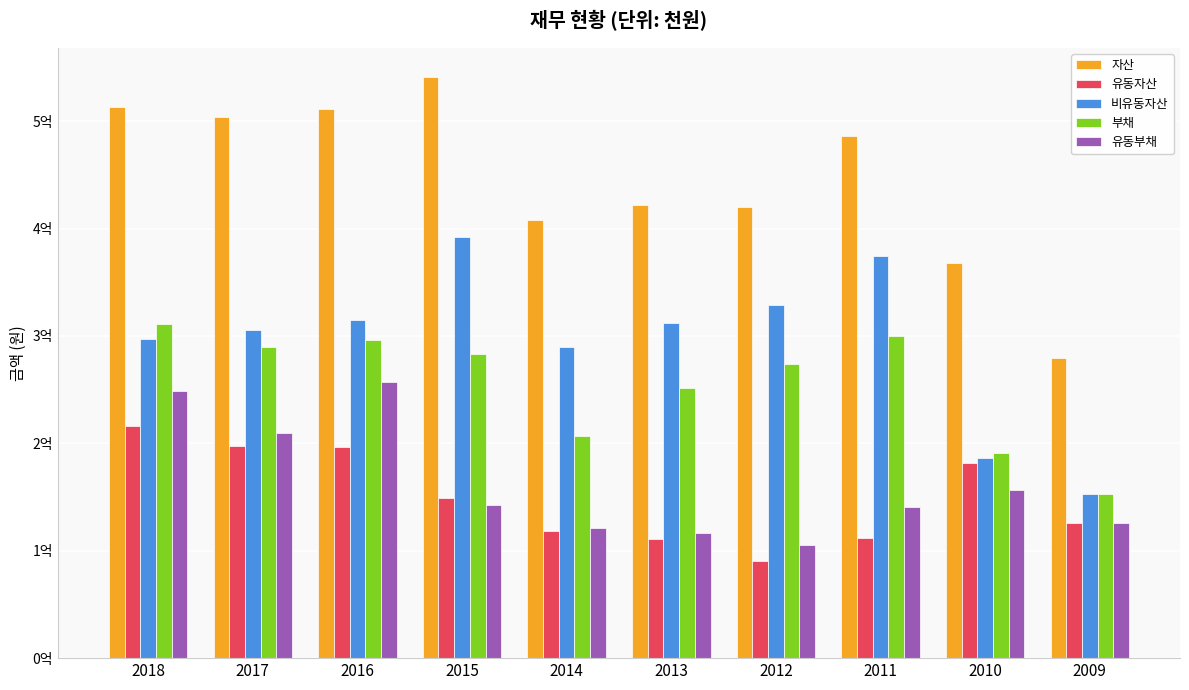

What is the sum of all 비유동자산 values?

2955219992